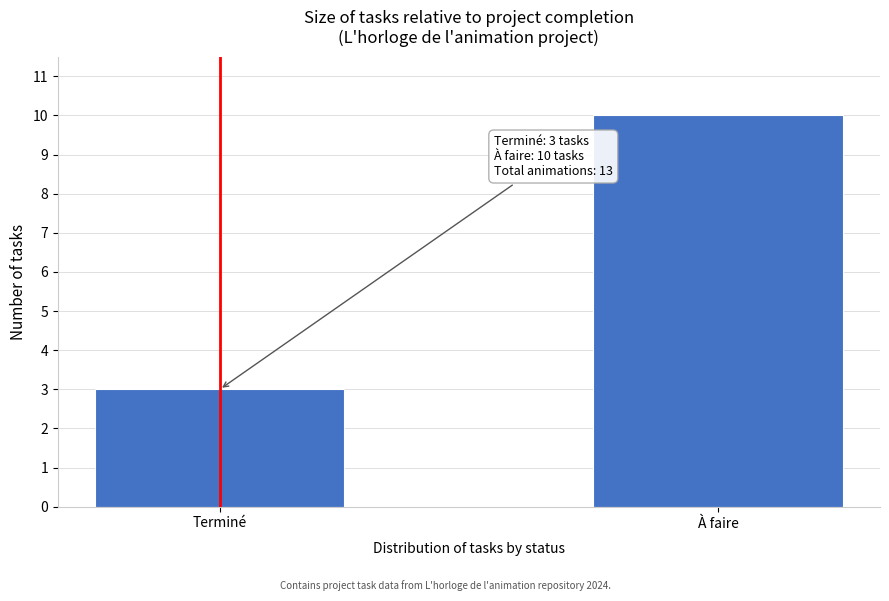

Reading right to left, what are all the values shown in this chart?

10	3